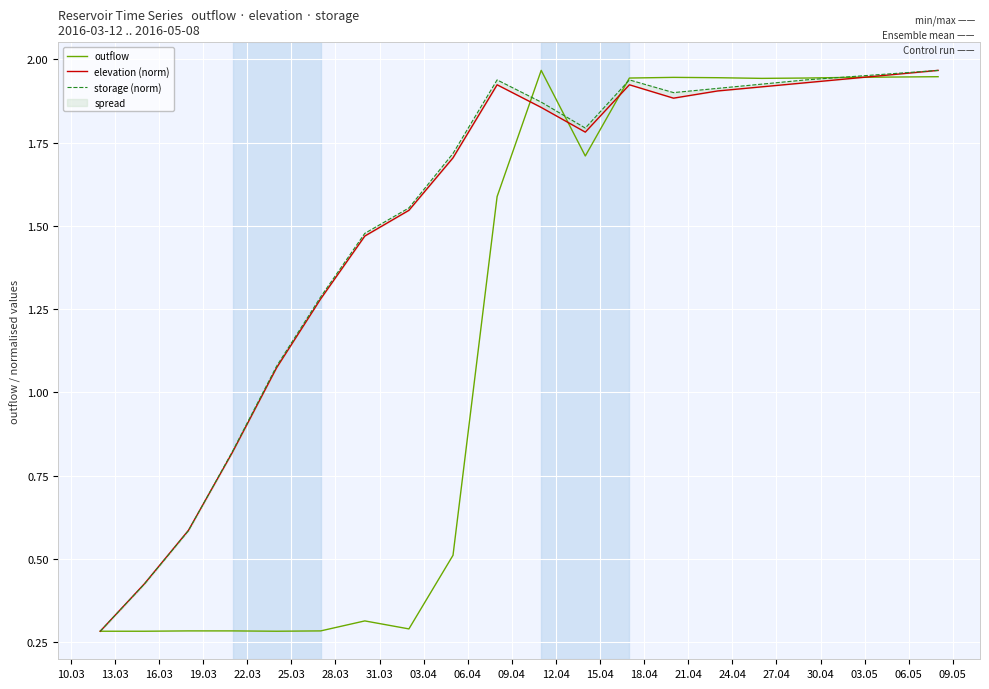

Does the chart display data point markers on the line(s)?

No